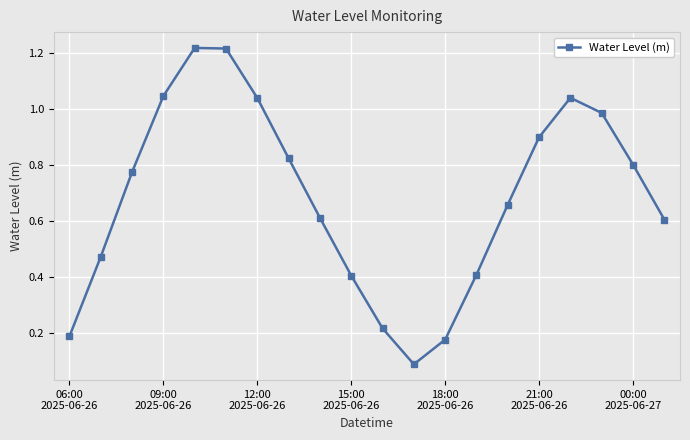

Is this an area chart (filled region under the line)?

No